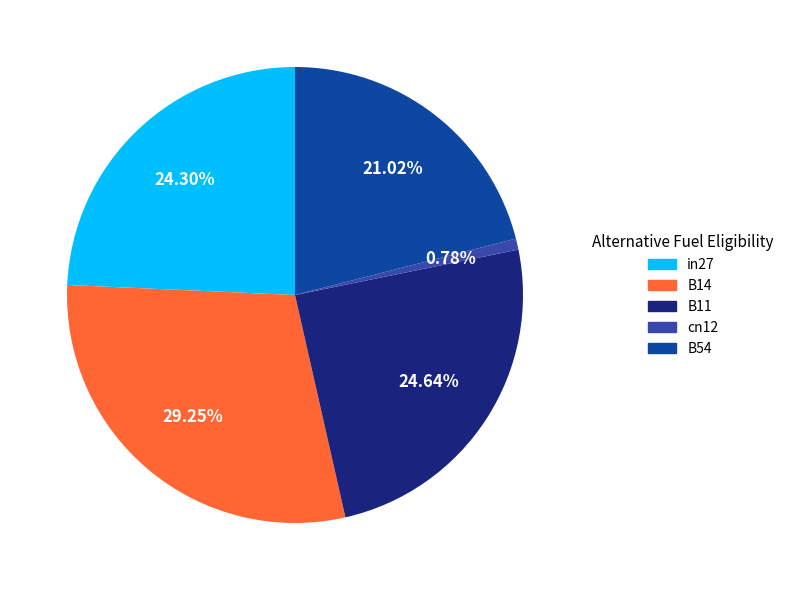

How many segments does this pie chart have?

5